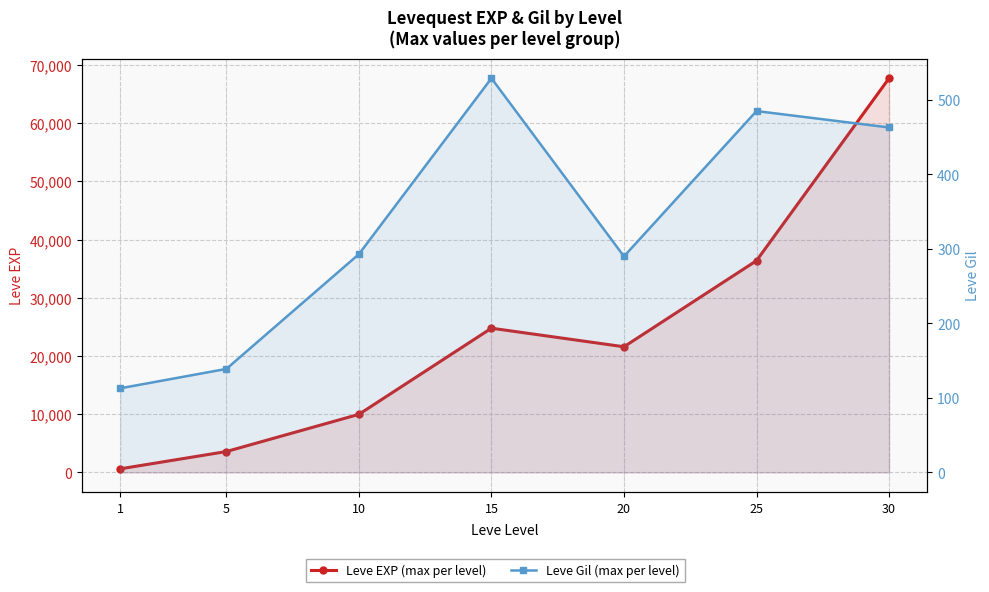

In Leve Gil (max per level), how many points are higher than both neighbors (excluding endpoints)?

2